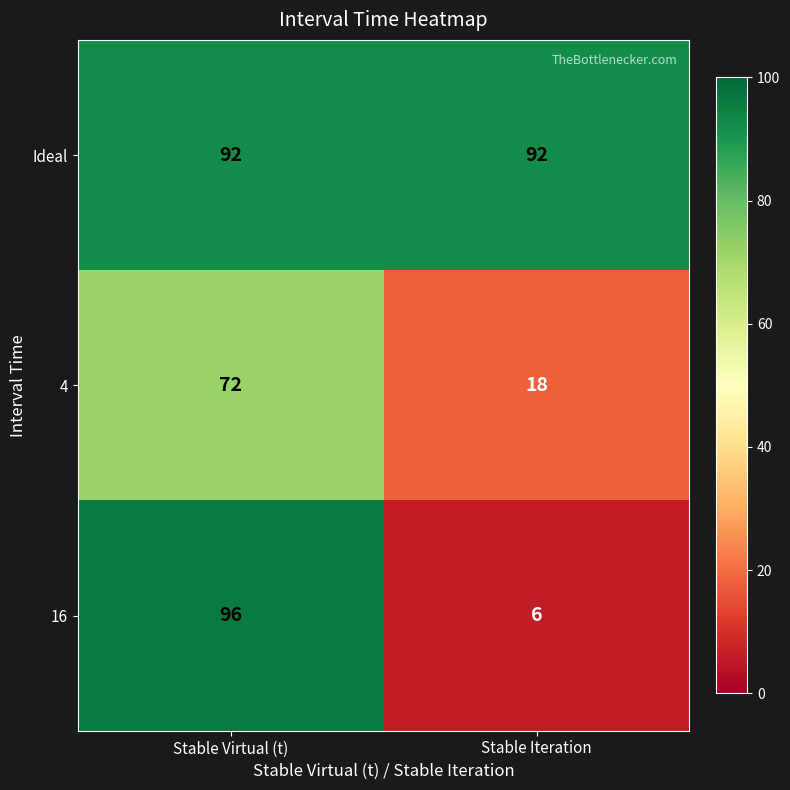

Rank the series by their maximum value, from lowest to highest.

4, Ideal, 16